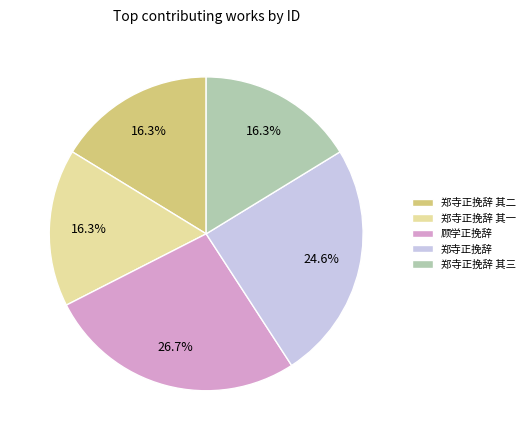

To the nearest percent, what portion does 郑寺正挽辞 其二 represent?

16%